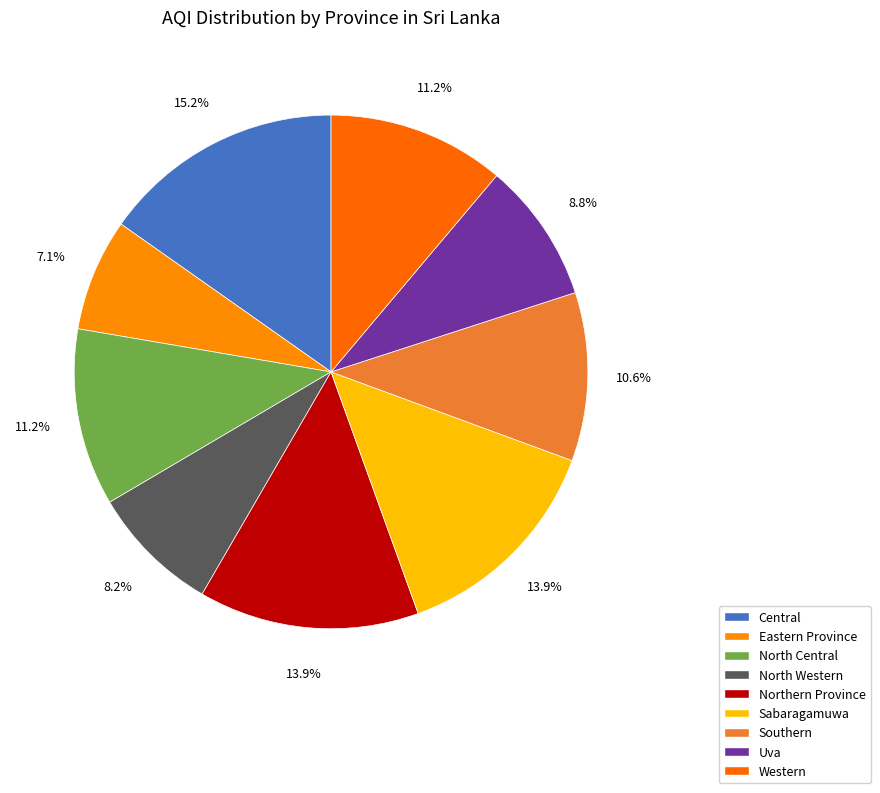

What percentage is the Southern slice, to the nearest percent?

11%